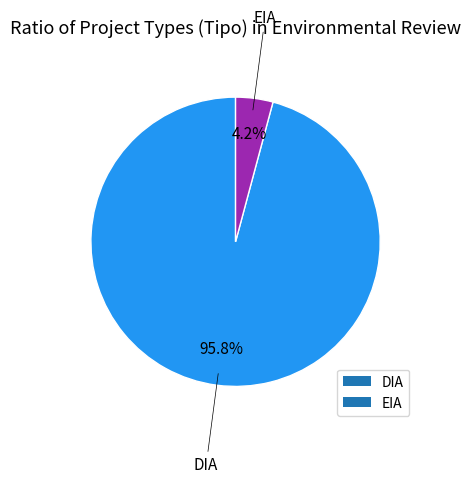

Which slice represents more than half of the pie?

DIA